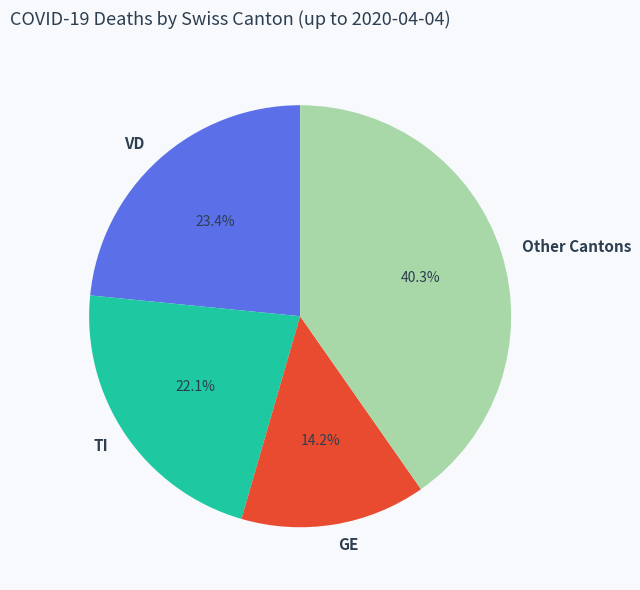

Which has a higher value, VD or TI?

VD